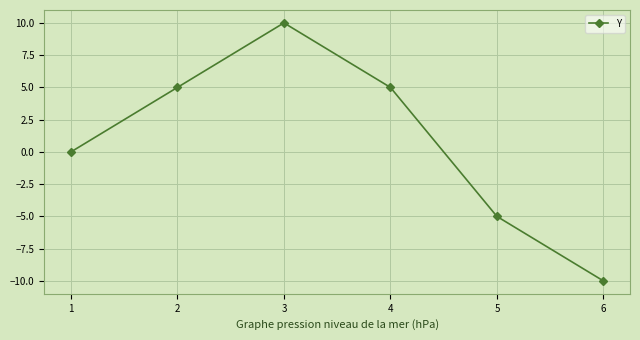

How many lines are shown in the chart?

1